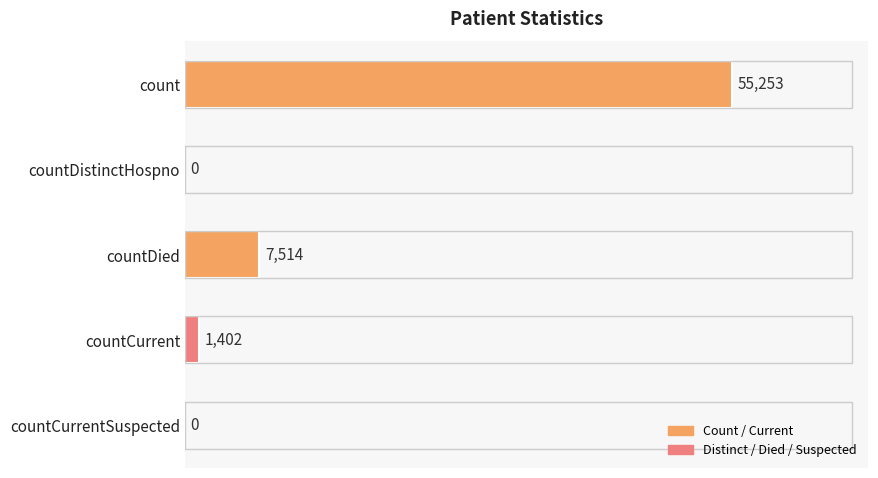

What is the maximum value shown in the chart?

55253